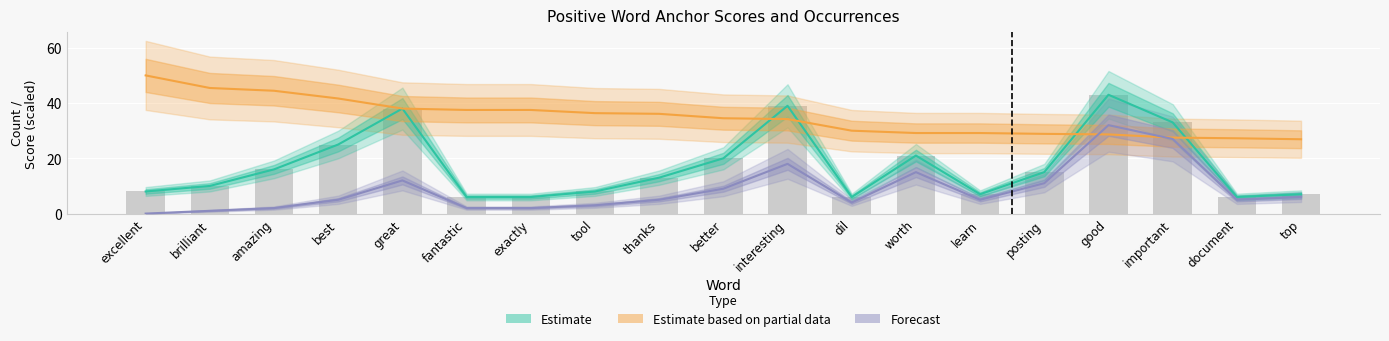

At which category is the sum across all series the highest?

good